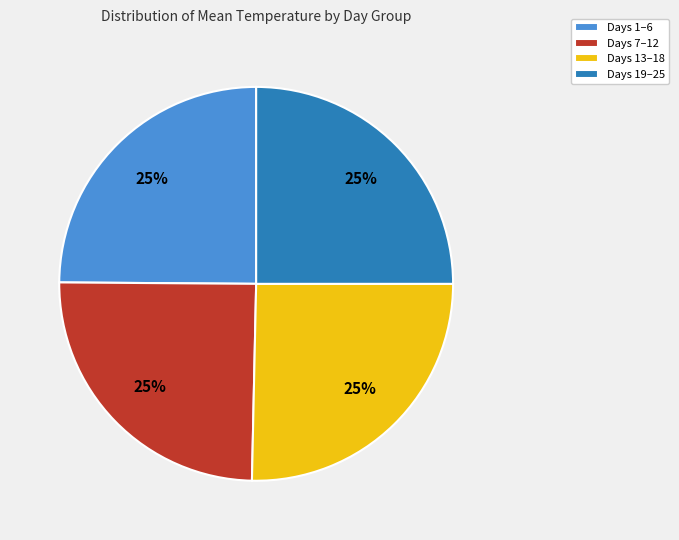

True or false: Days 13–18 accounts for 20% of the total.

False